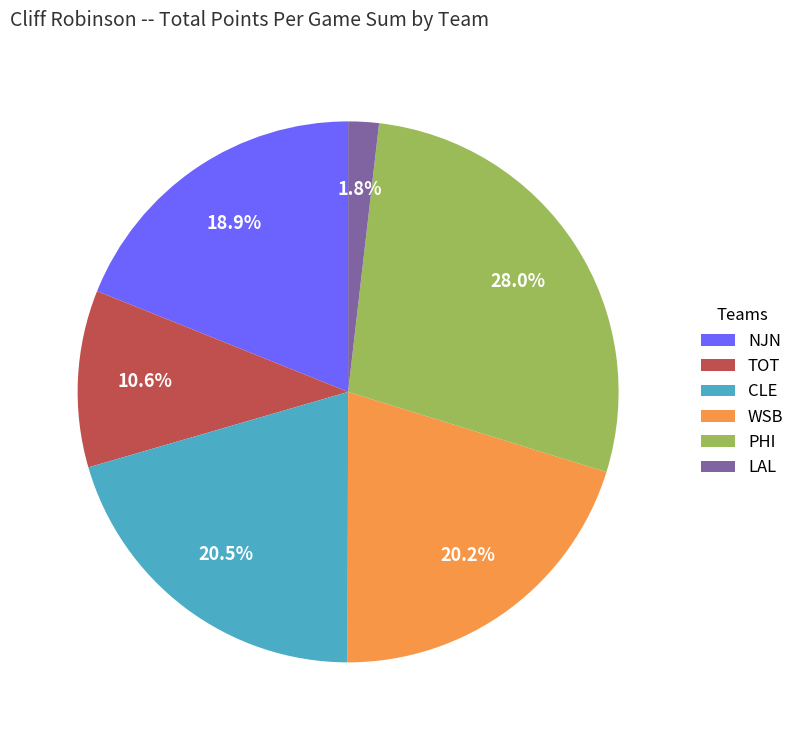

How many slices are in this pie chart?

6